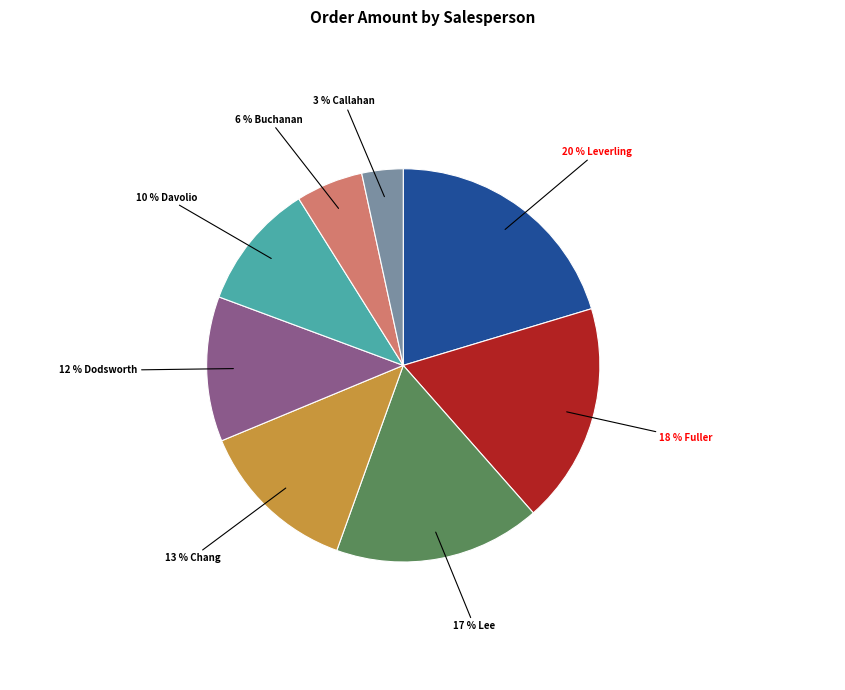

To the nearest percent, what is the difference between the largest and smallest slice percentages?

17%